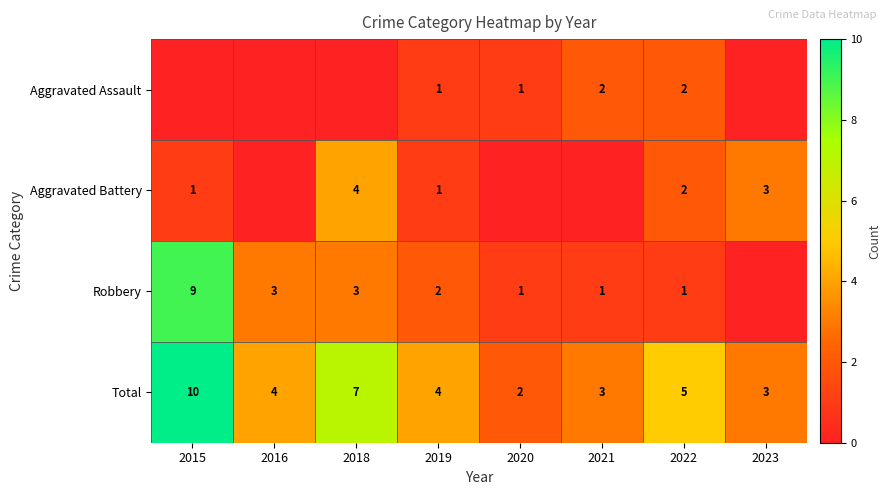

Which category has the lowest value across all series?

2015